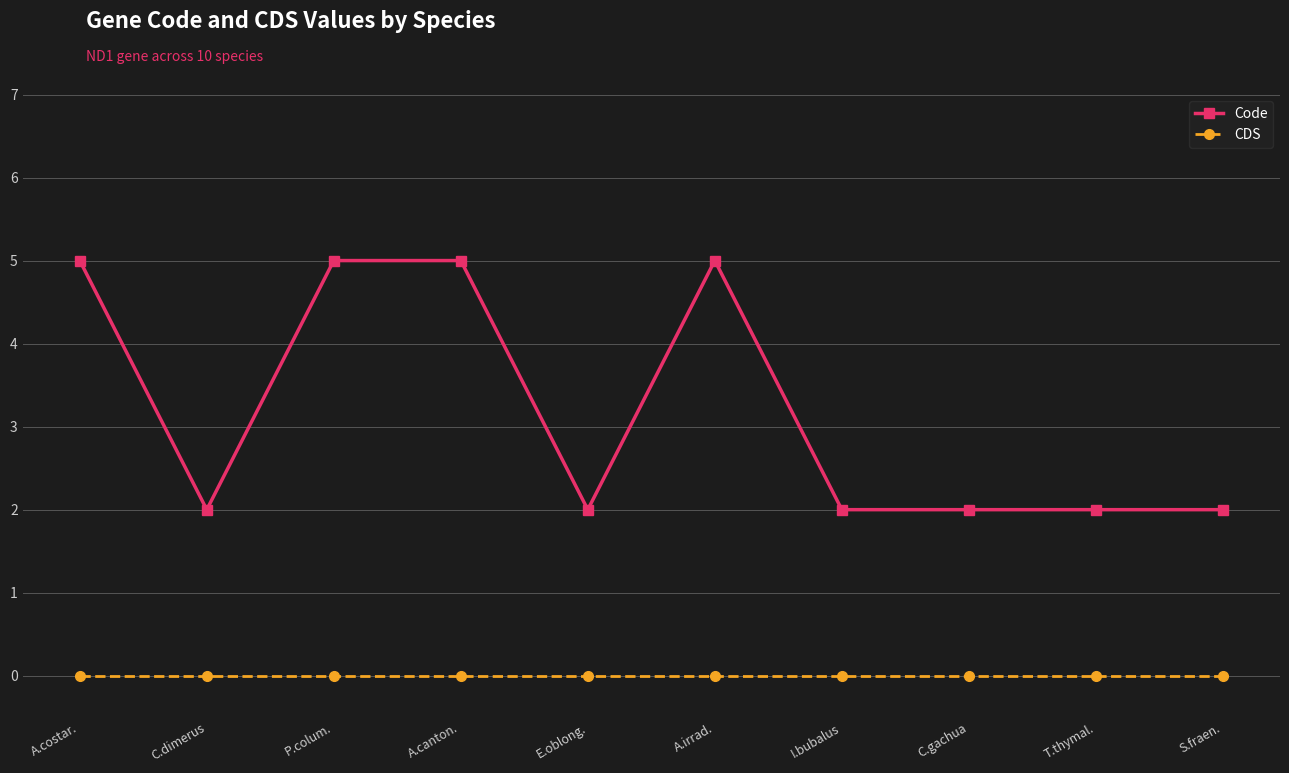

What is the sum of the Code values at C.dimerus and T.thymal.?

4